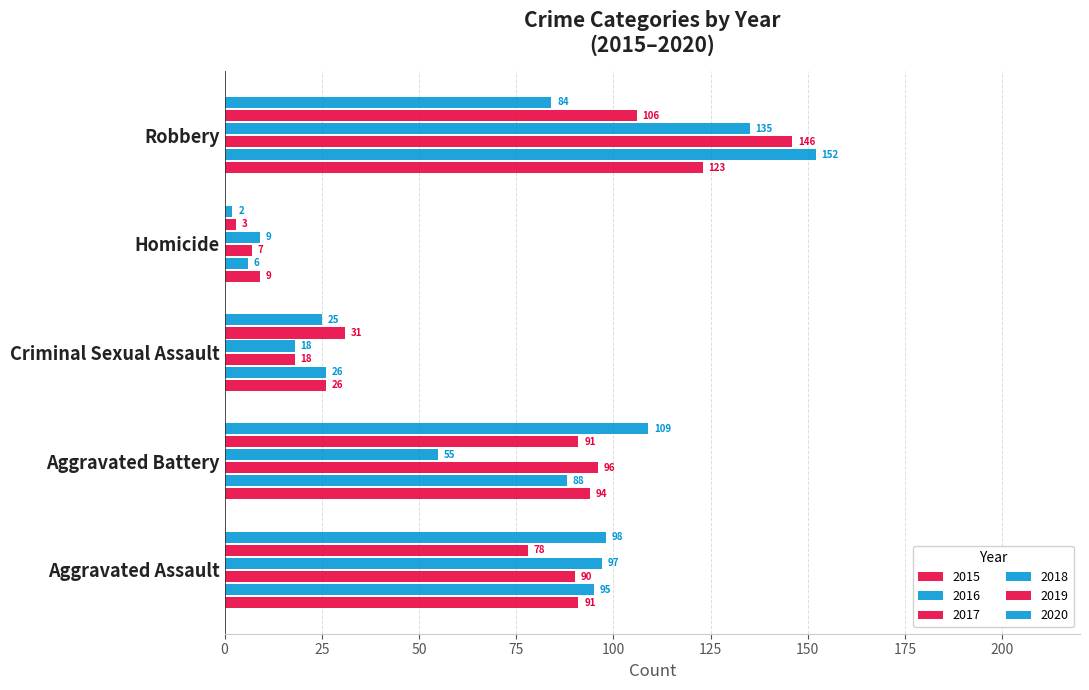

How many data points in 2020 are less than 84?

2